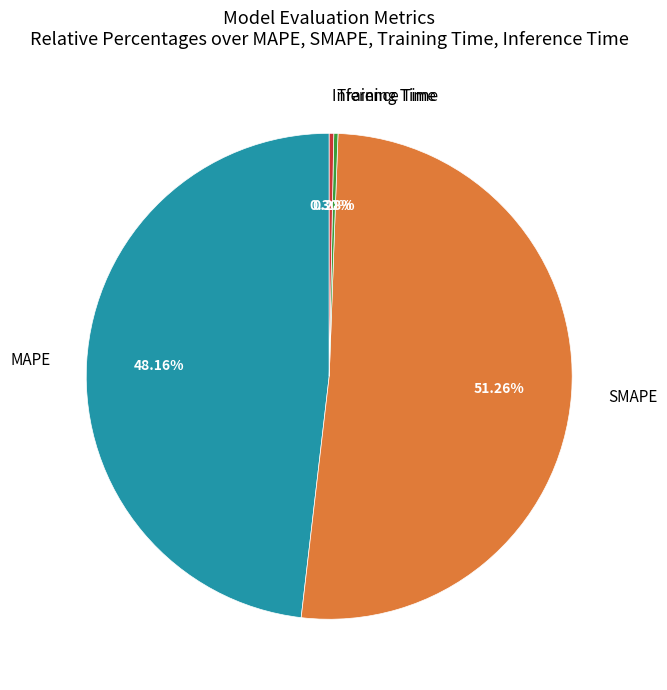

Between Inference Time and MAPE, which is larger?

MAPE